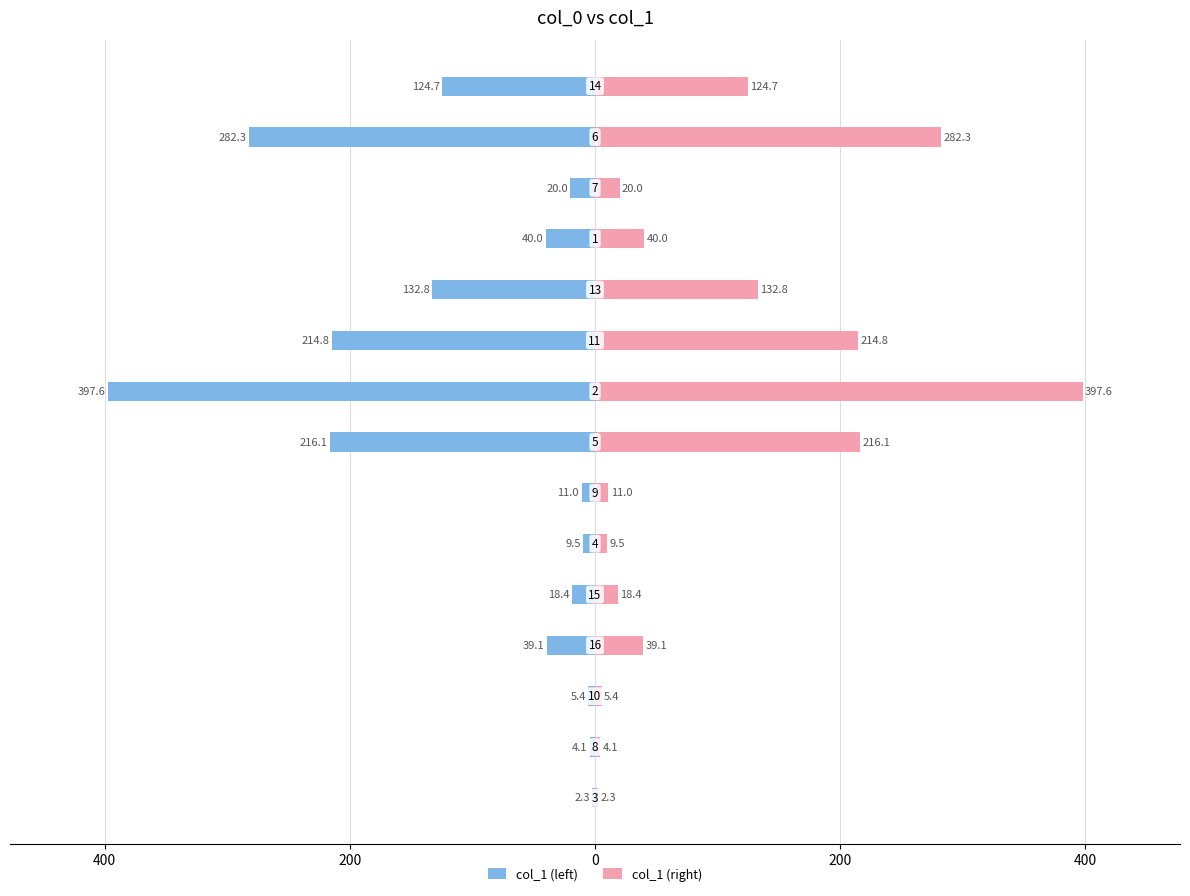

The col_1 (left) series shows -12.0 at 200. True or false?

False